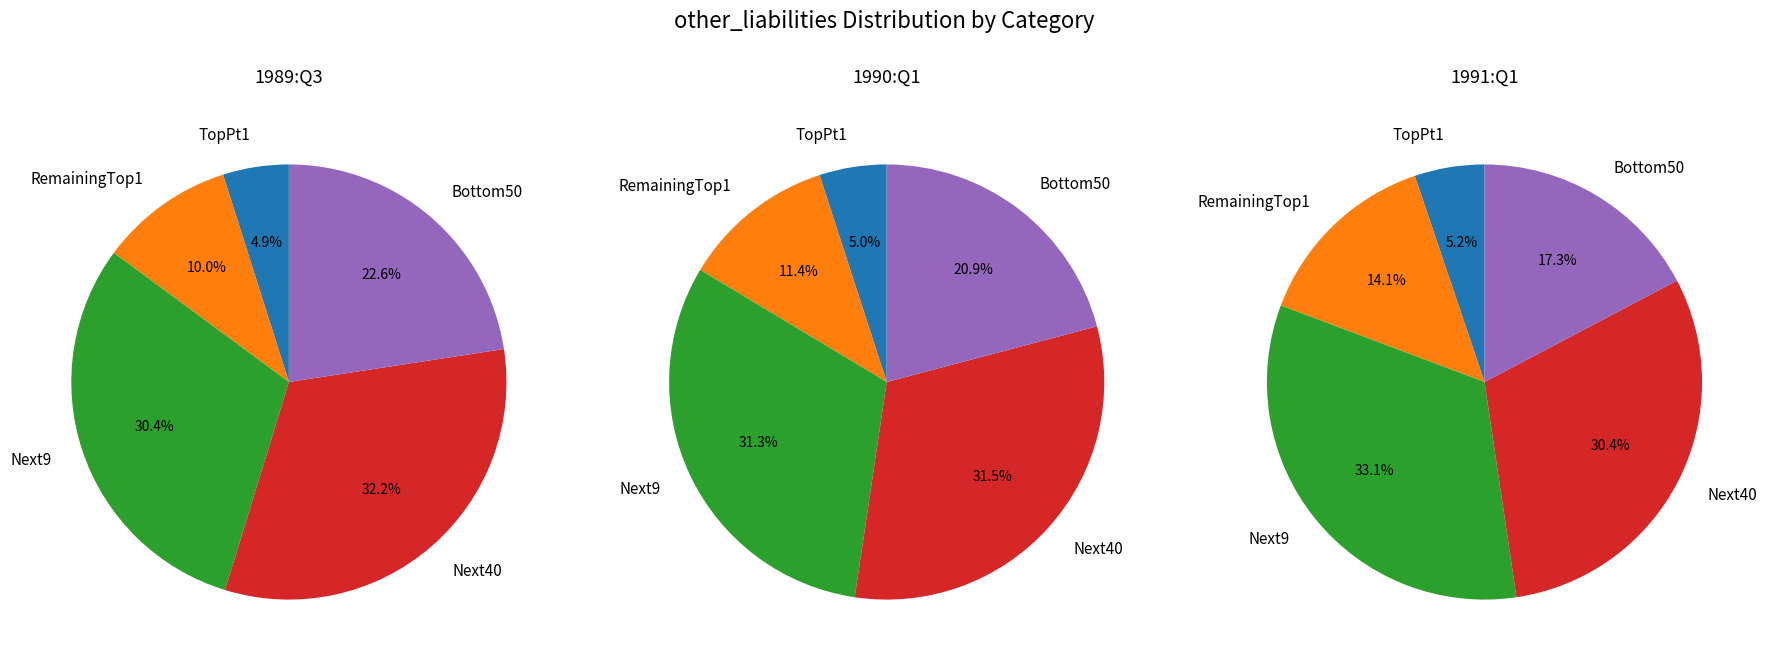

Rank the categories by value from highest to lowest.

Next40, Next9, Bottom50, RemainingTop1, TopPt1